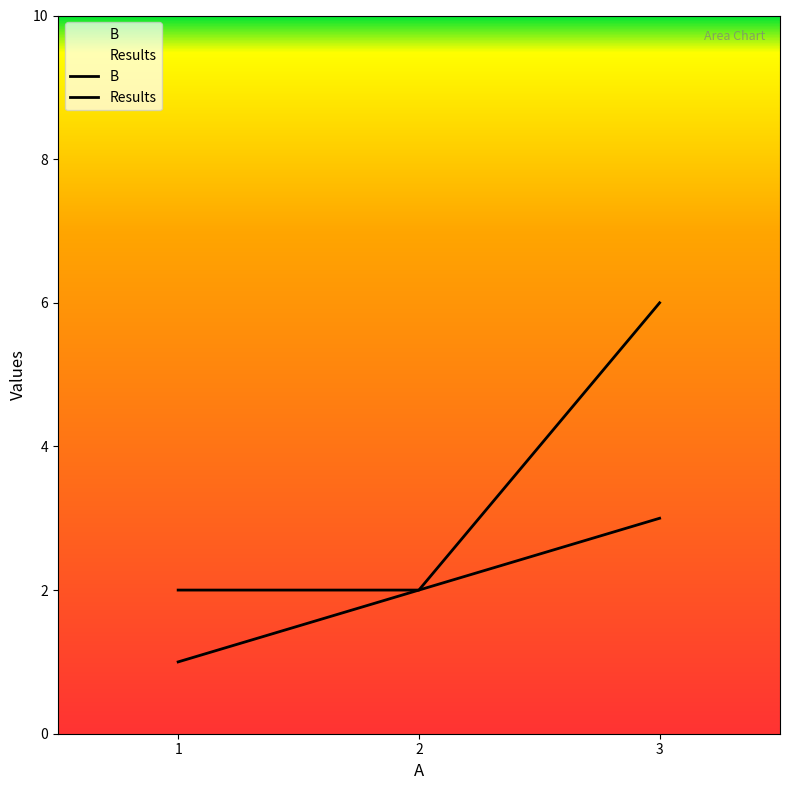

At which label does Results reach its peak?

3